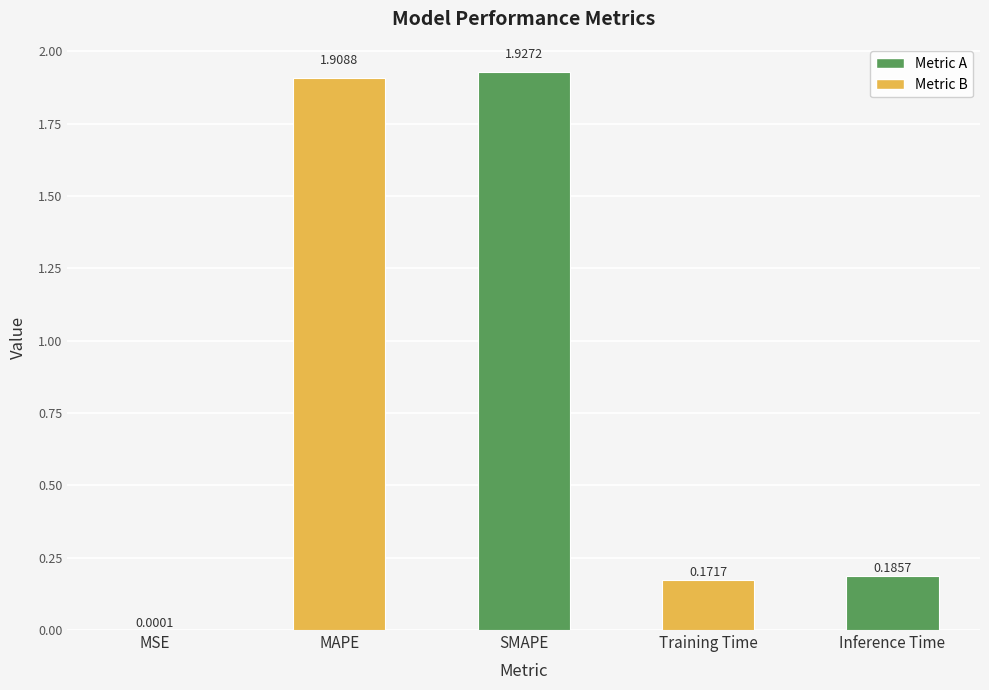

What is the sum of all values?

4.2